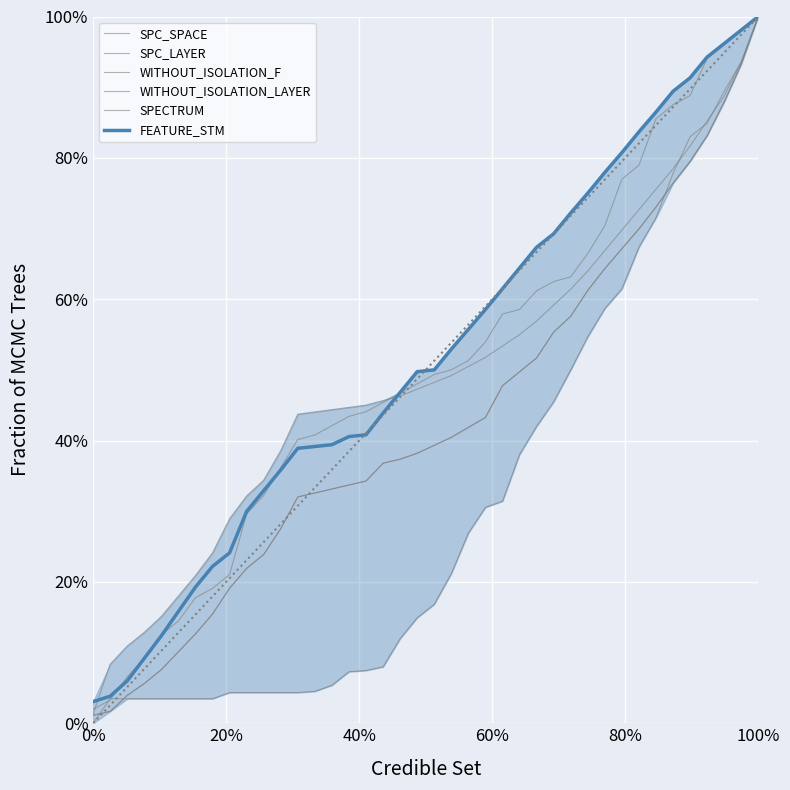

How many data points does each series have?

40